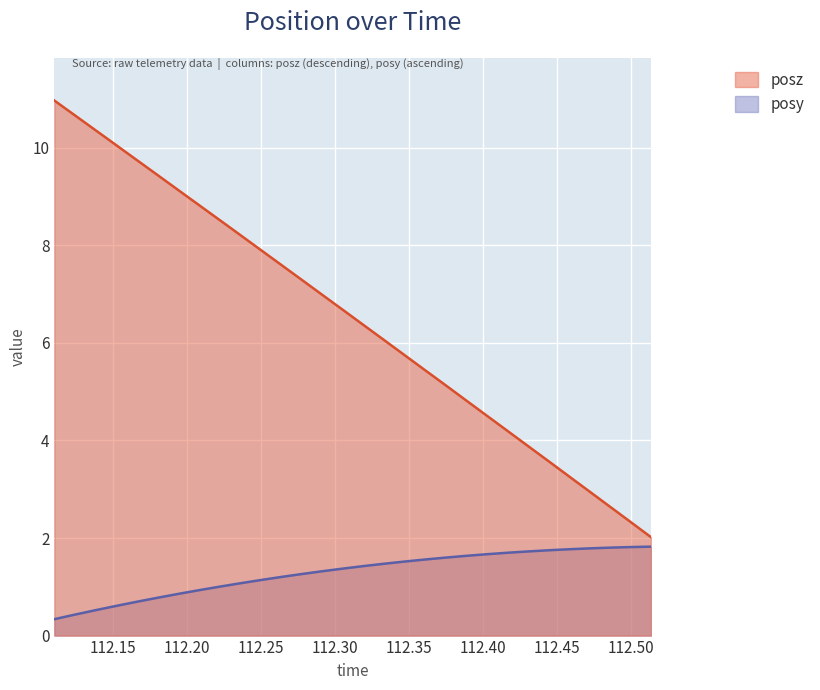

How many lines are shown in the chart?

2